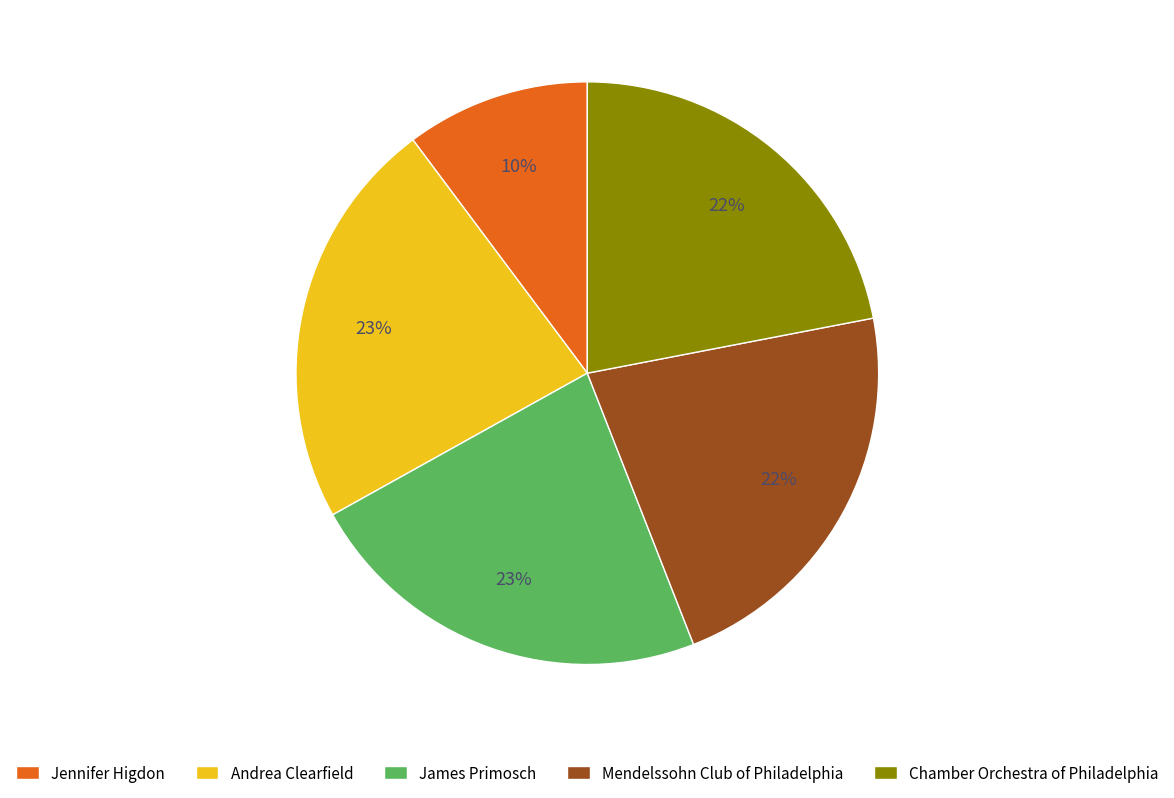

Which category has the smallest portion of the pie?

Jennifer Higdon